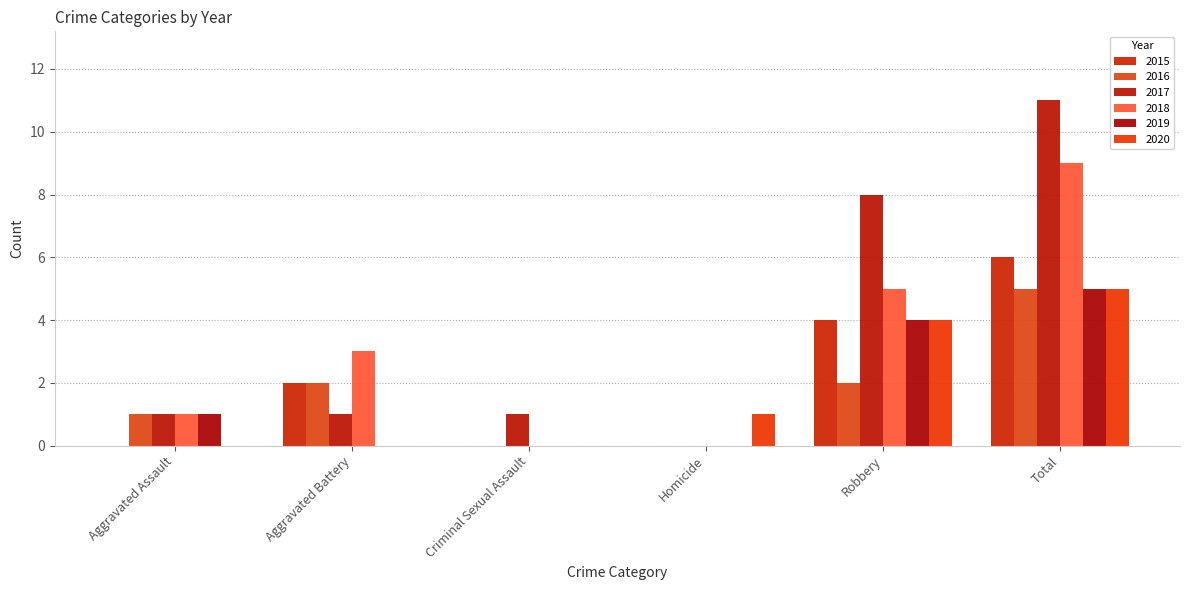

How many categories are shown in the chart?

6